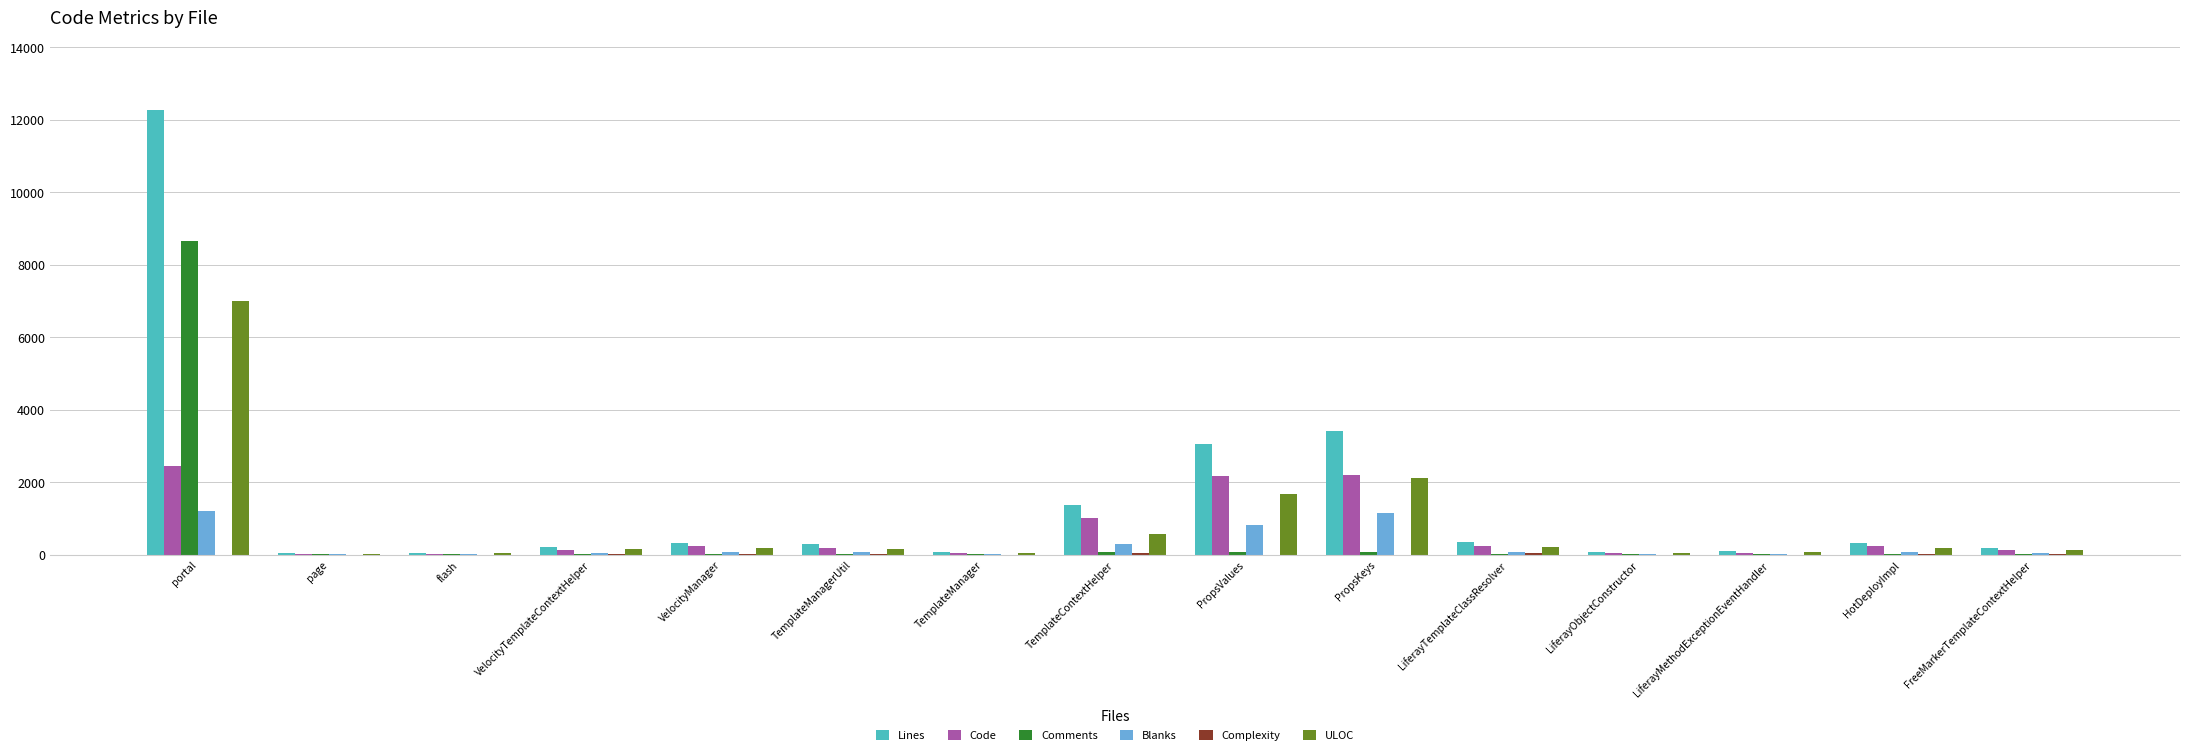

At which category is the sum across all series the highest?

portal